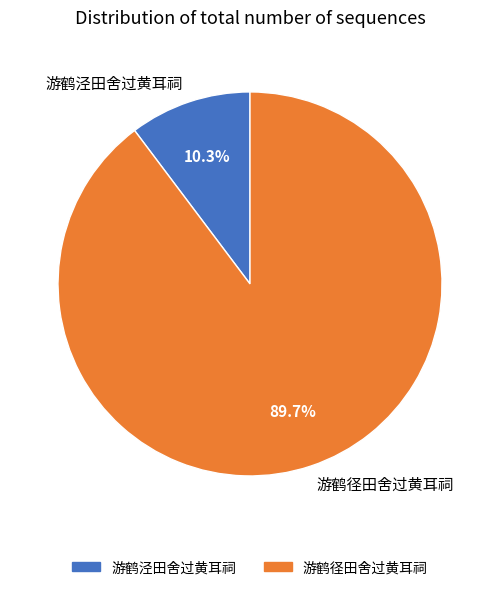

To the nearest percent, what is the difference between the largest and smallest slice percentages?

79%